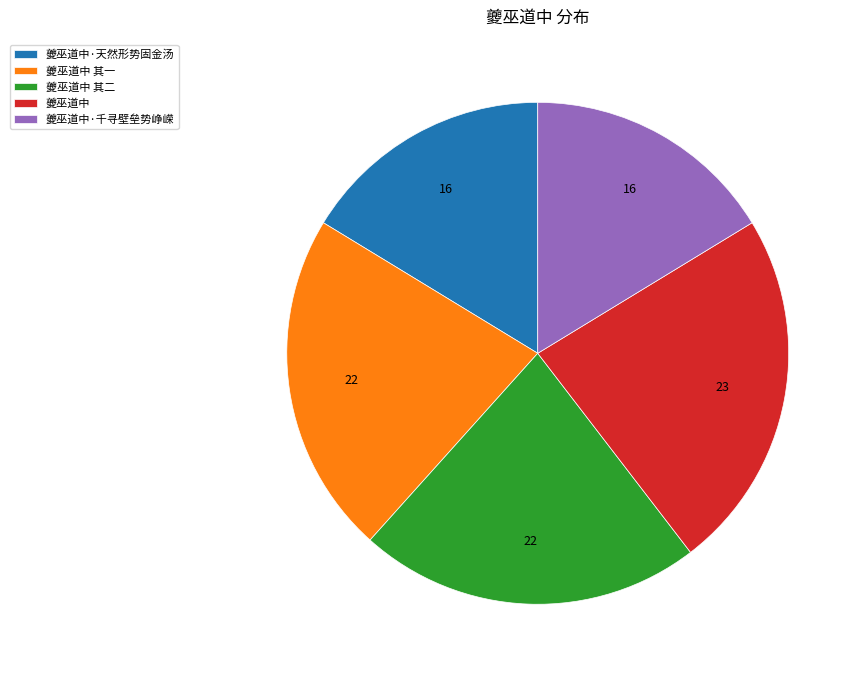

Which category has the biggest portion of the pie?

夔巫道中